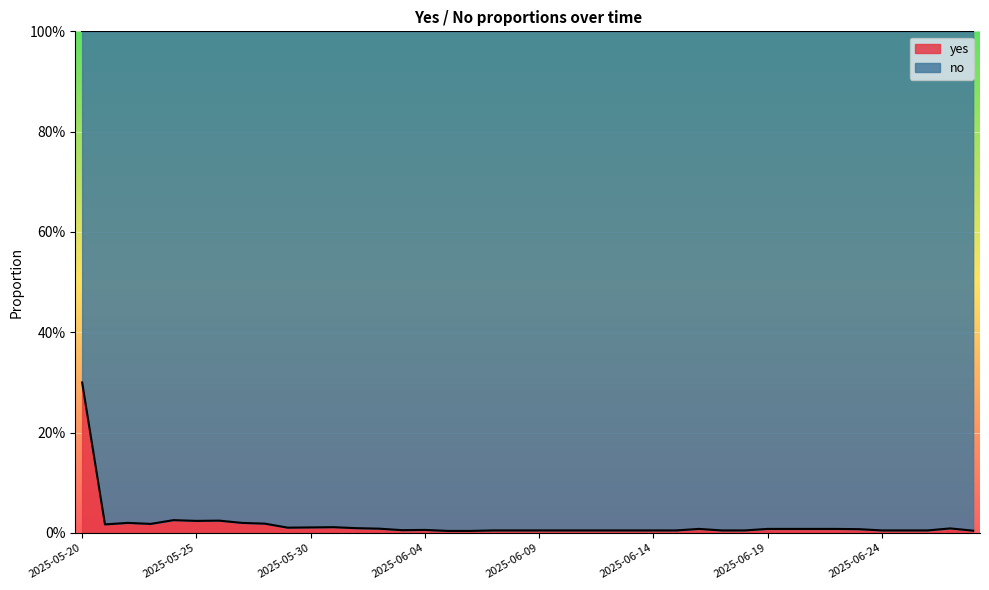

List the labels in order of value, smallest first.

2025-06-05, 2025-06-06, 2025-06-28, 2025-06-07, 2025-06-08, 2025-06-09, 2025-06-10, 2025-06-11, 2025-06-12, 2025-06-13, 2025-06-14, 2025-06-15, 2025-06-17, 2025-06-18, 2025-06-24, 2025-06-25, 2025-06-26, 2025-06-03, 2025-06-04, 2025-06-23, 2025-06-16, 2025-06-19, 2025-06-20, 2025-06-21, 2025-06-22, 2025-06-02, 2025-06-27, 2025-06-01, 2025-05-29, 2025-05-30, 2025-05-31, 2025-05-21, 2025-05-23, 2025-05-28, 2025-05-22, 2025-05-27, 2025-05-25, 2025-05-26, 2025-05-24, 2025-05-20